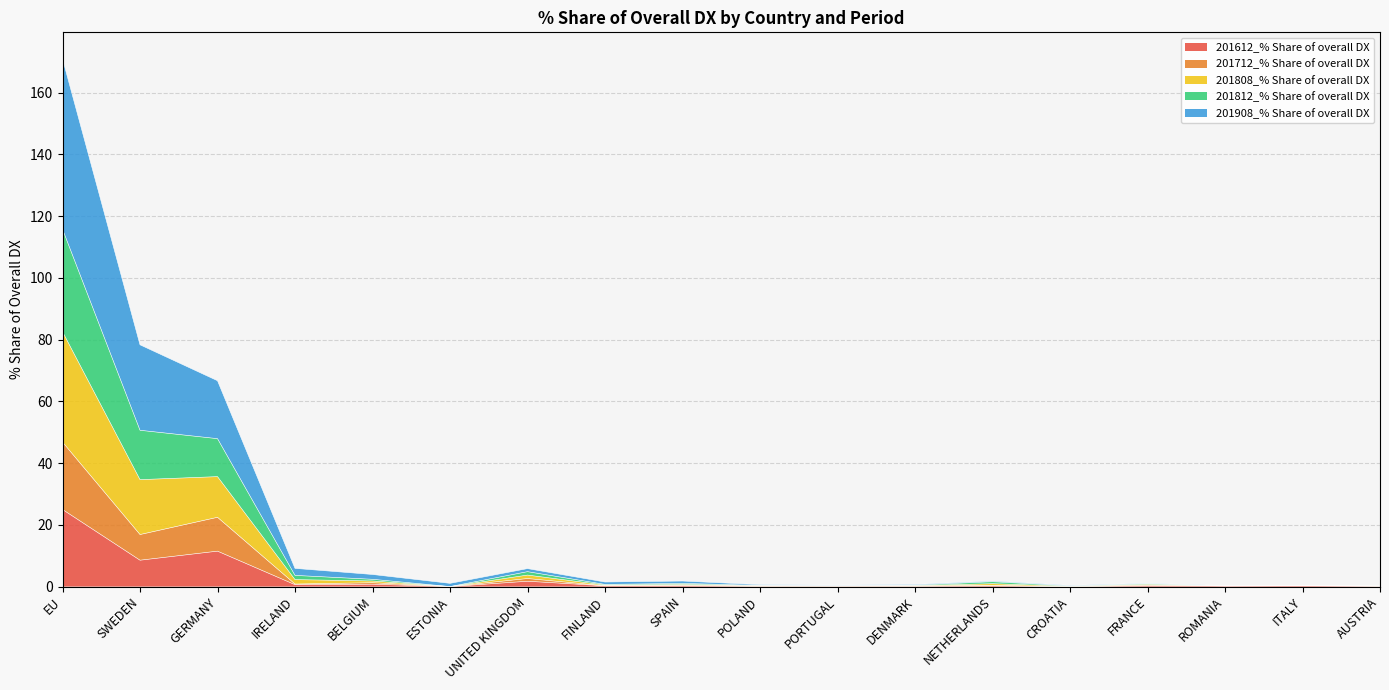

Between IRELAND and POLAND, which series saw the biggest shift?

201808_% Share of overall DX